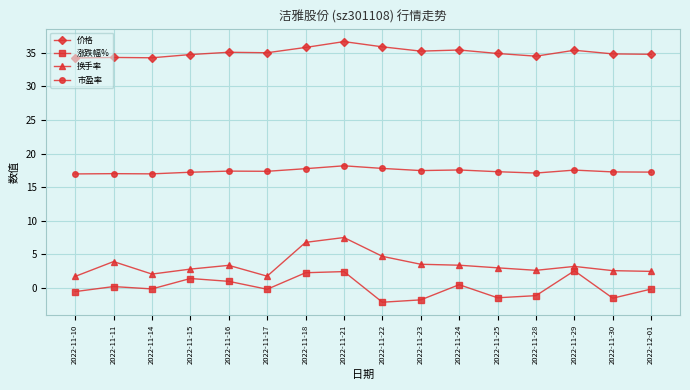

Between 2022-11-14 and 2022-11-21, which series saw the biggest shift?

换手率